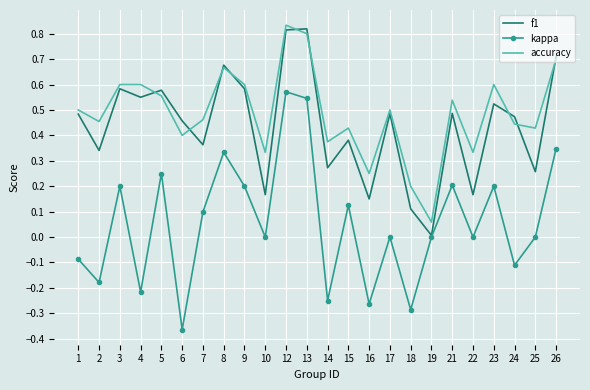

Where is the first local minimum for accuracy?

2